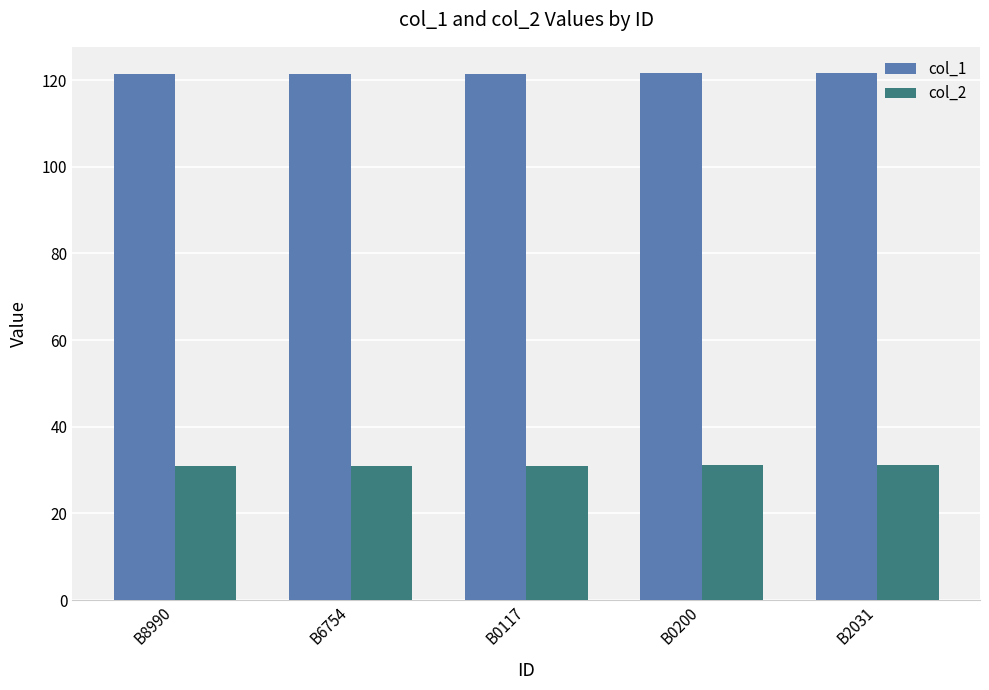

What is the minimum value shown in the chart?

30.9